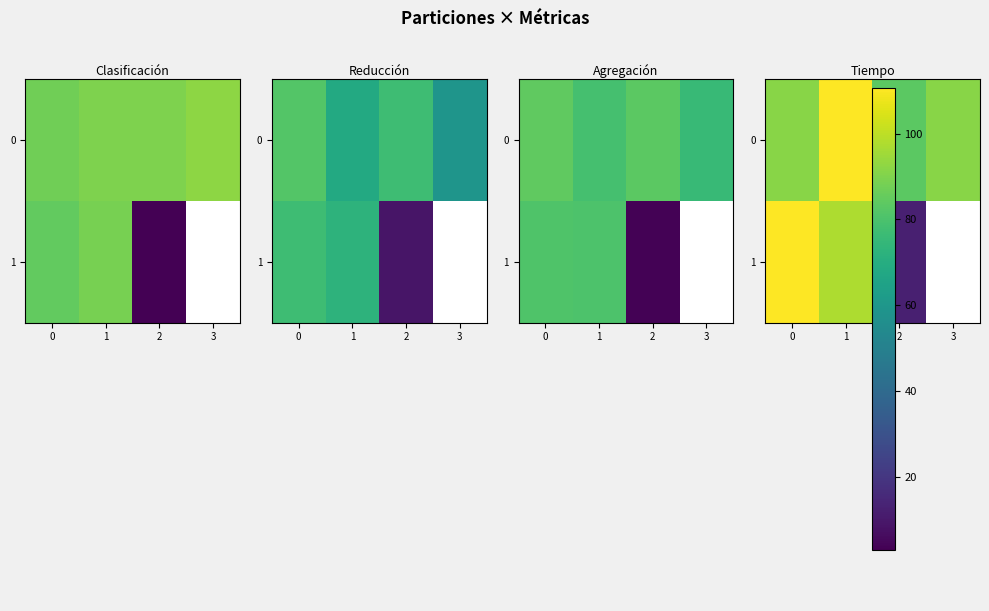

How many data points in 1 are above 97?

2